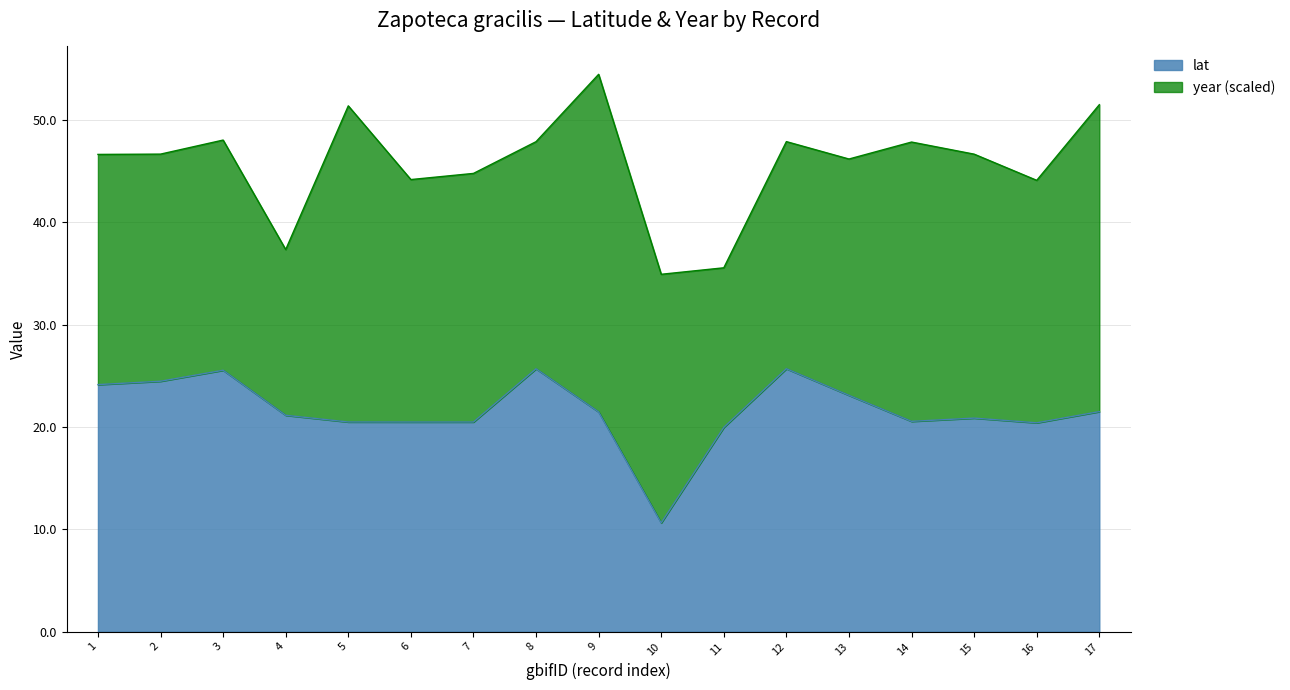

Read the lat value at 14.

20.6